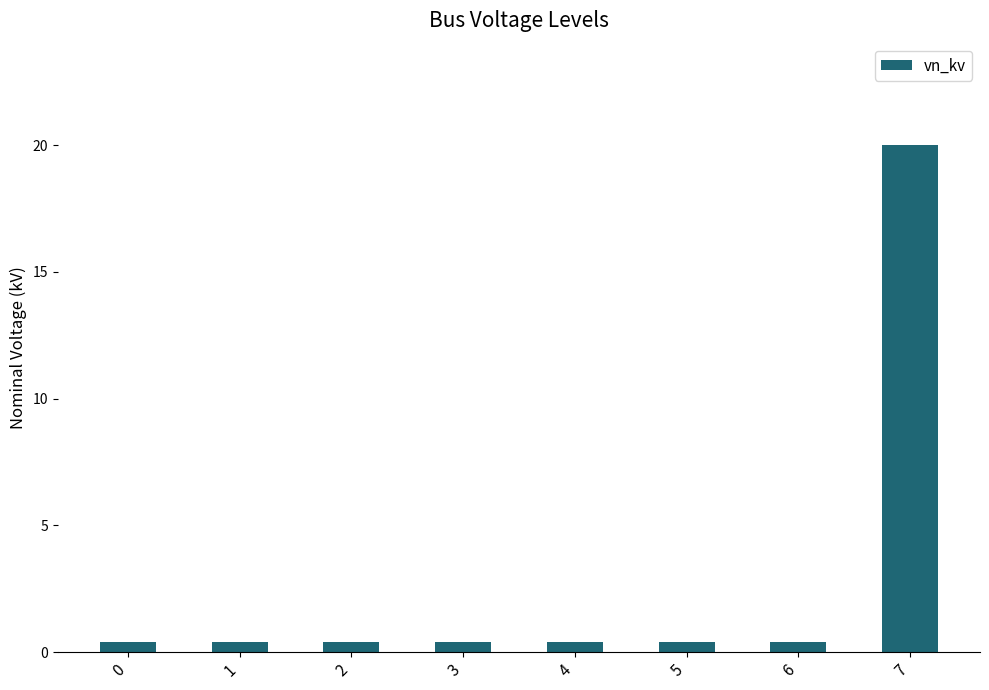

Read the value at 6.

0.4